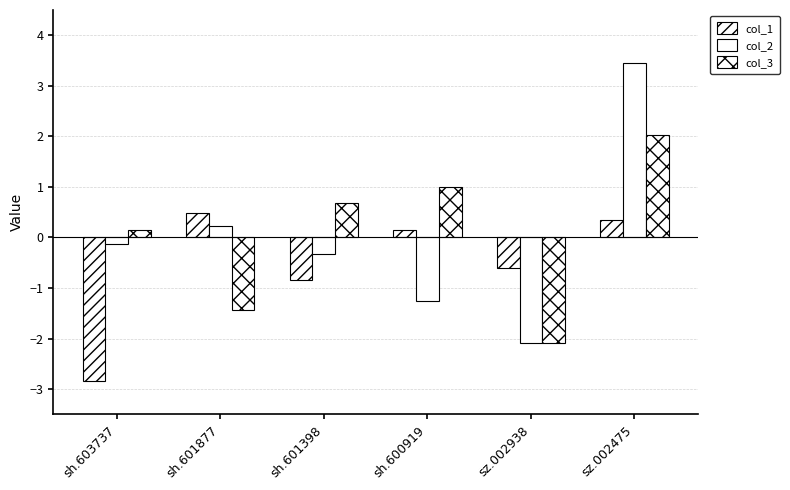

How many negative values does the col_2 series have?

4